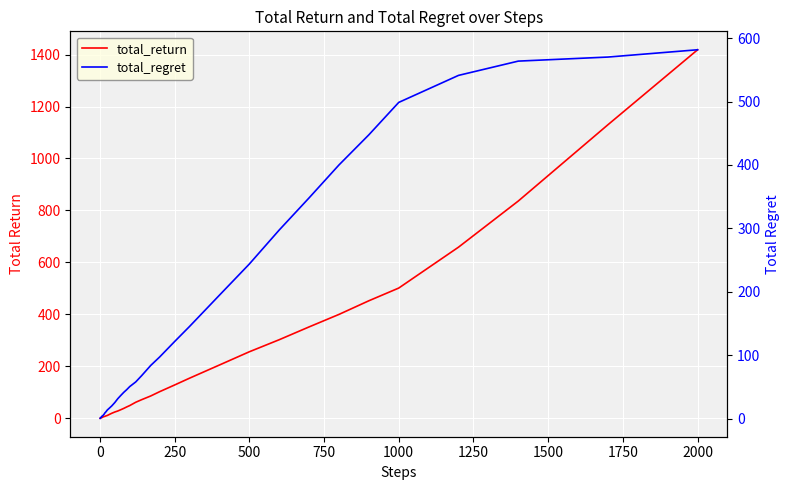

Reading left to right, list all the values displayed in this chart.

total_return: 0.3	0.6	0.9	1.8	2.8	3.0	3.0	3.8	4.4	5.2	6.0	7.0	7.8	9.3	11.2	14.1	19.7	24.5	28.4	33.3	38.4	44.1	49.3	62.0	72.0	86.1	102.7	128.4	154.6	205.3	256.2	302.6	351.9	400.0	452.5	501.4	658.8	836.3	1129.9	1418.4
total_regret: 0.7	1.4	2.1	2.2	2.2	3.0	4.0	4.2	4.6	4.8	6.0	7.0	9.2	10.7	13.8	15.9	20.3	25.5	31.6	36.7	41.6	45.9	50.7	58.0	68.0	83.9	97.3	121.6	145.4	194.7	243.8	297.4	348.1	400.0	447.5	498.6	541.2	563.7	570.1	581.6